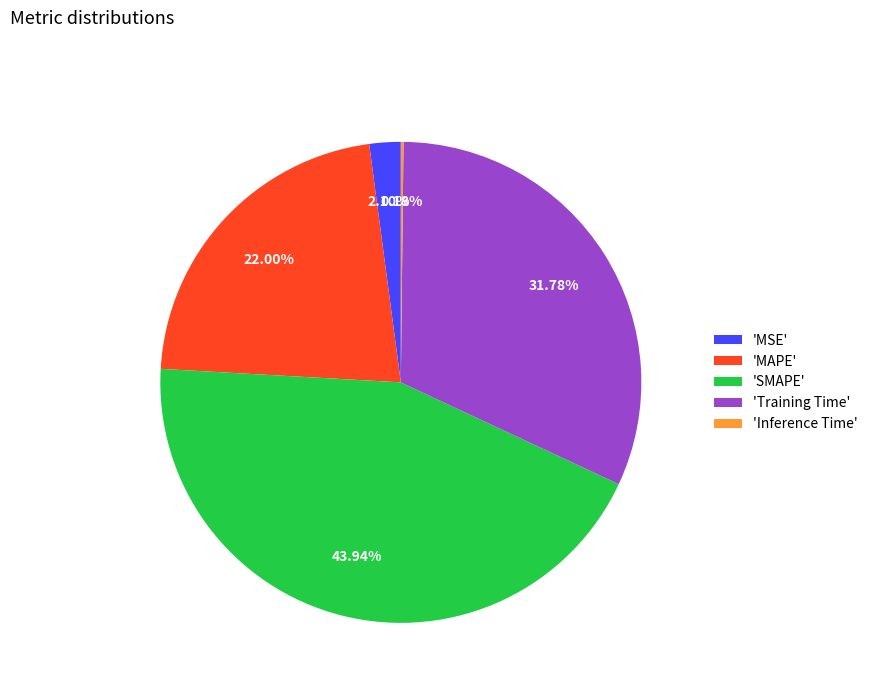

Combined, do 'MSE' and 'Training Time' account for over 50%?

No